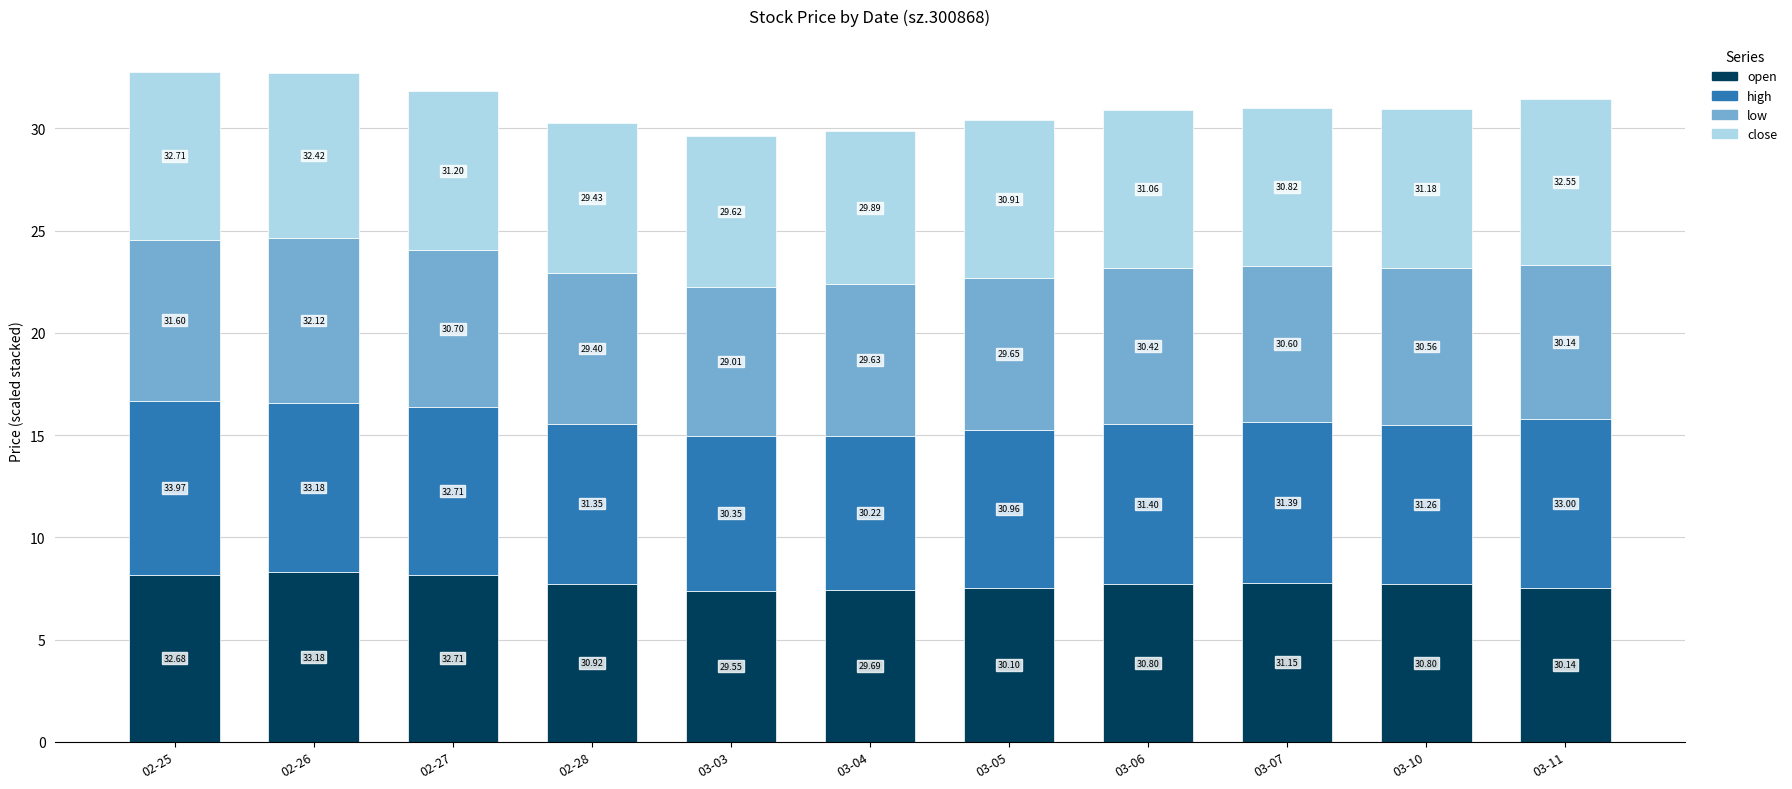

At which label does open reach its peak?

02-26